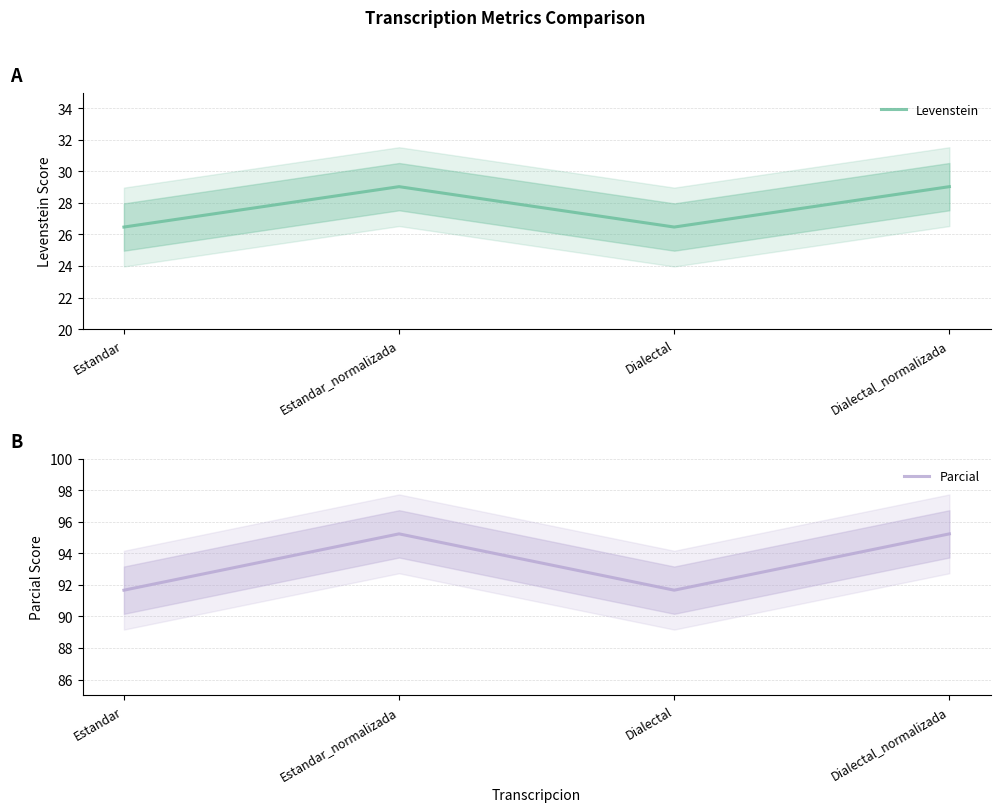

Rank the series at Dialectal_normalizada from lowest to highest value.

Levenstein, Parcial